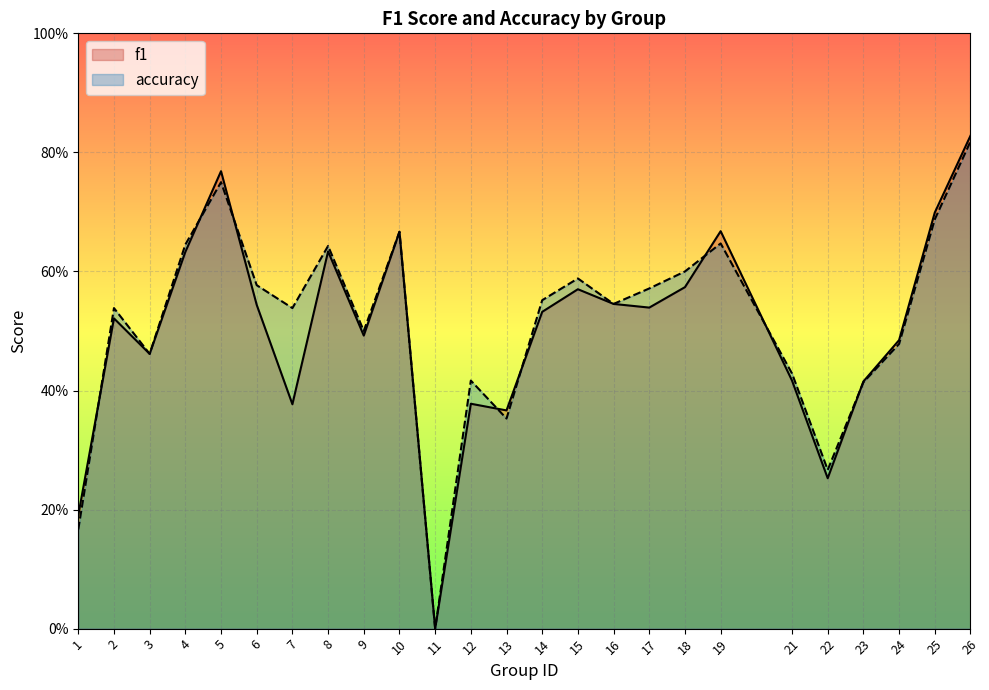

Which category has the highest value across all series?

26